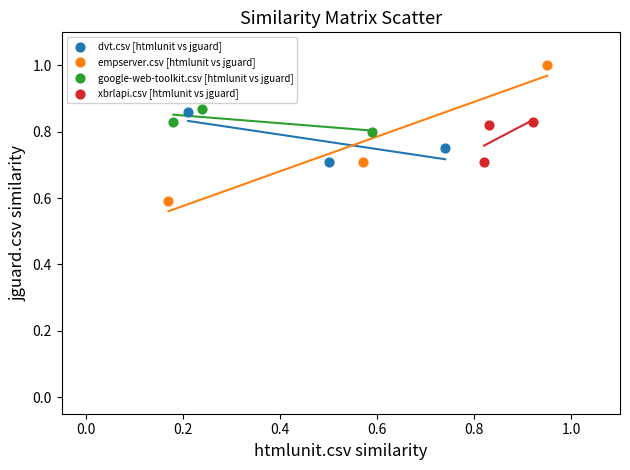

Which series has the largest Y range (max minus min)?

empserver.csv [htmlunit vs jguard]